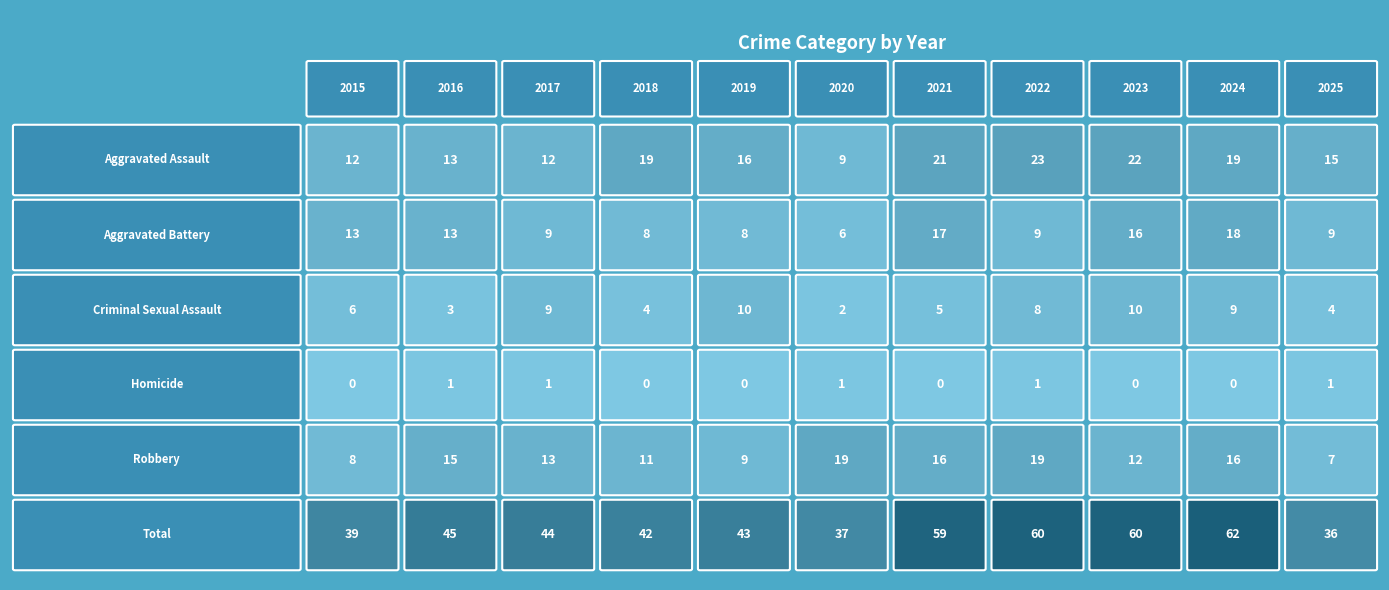

Reading left to right, list all the values displayed in this chart.

Aggravated Assault: 12	13	12	19	16	9	21	23	22	19	15
Aggravated Battery: 13	13	9	8	8	6	17	9	16	18	9
Criminal Sexual Assault: 6	3	9	4	10	2	5	8	10	9	4
Homicide: 0	1	1	0	0	1	0	1	0	0	1
Robbery: 8	15	13	11	9	19	16	19	12	16	7
Total: 39	45	44	42	43	37	59	60	60	62	36